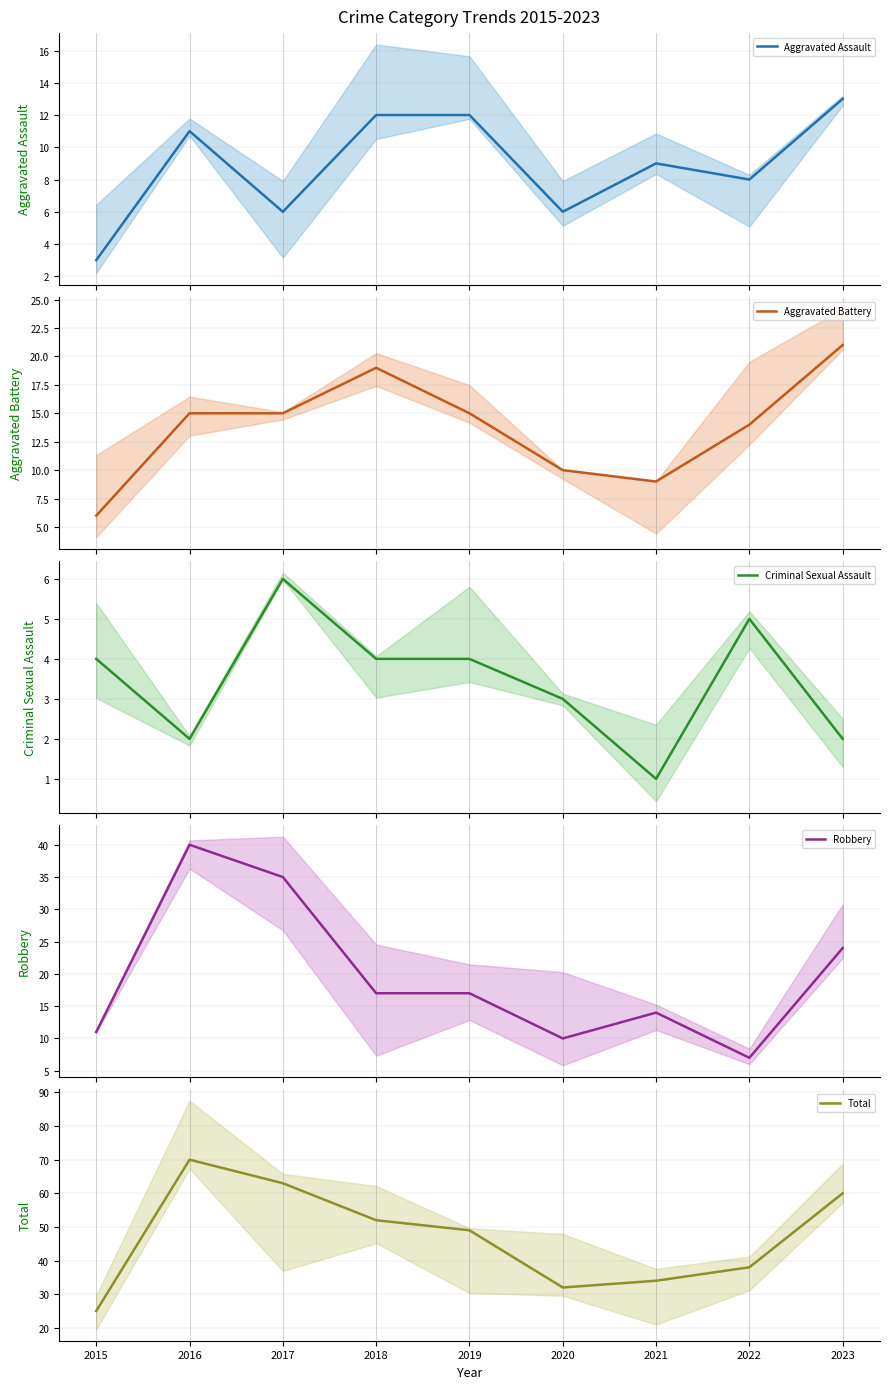

Reading left to right, what are all the values shown in this chart?

Aggravated Assault: 3	11	6	12	12	6	9	8	13
Aggravated Battery: 6	15	15	19	15	10	9	14	21
Criminal Sexual Assault: 4	2	6	4	4	3	1	5	2
Robbery: 11	40	35	17	17	10	14	7	24
Total: 25	70	63	52	49	32	34	38	60